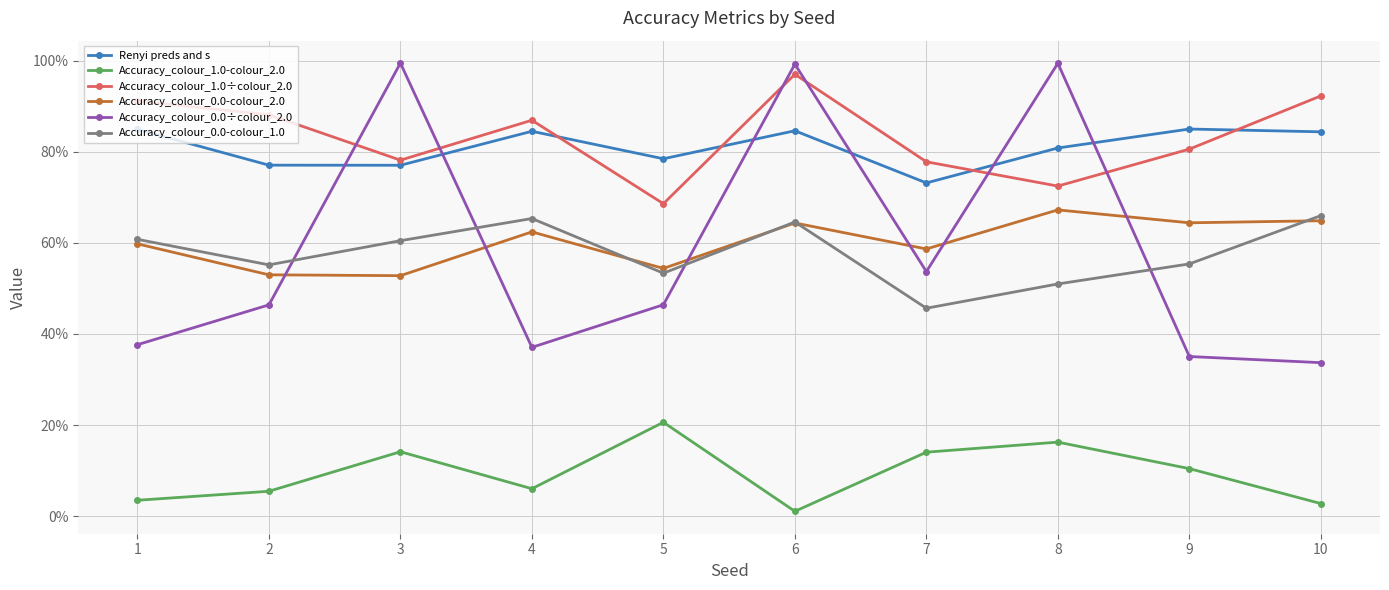

Does the chart have visible grid lines?

Yes